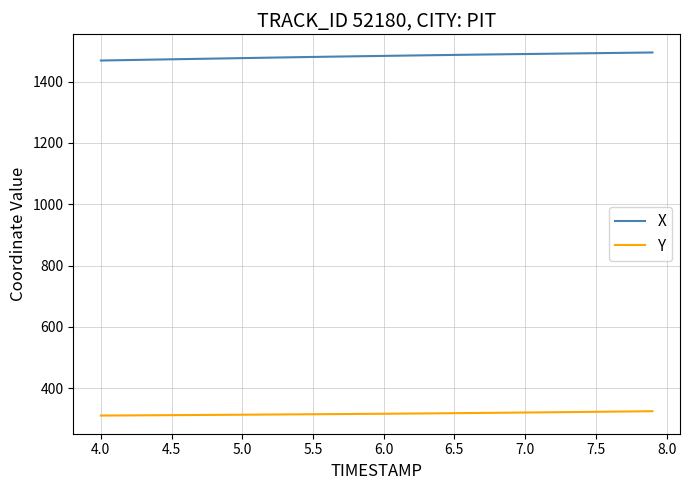

Which series has the largest total across all categories?

X